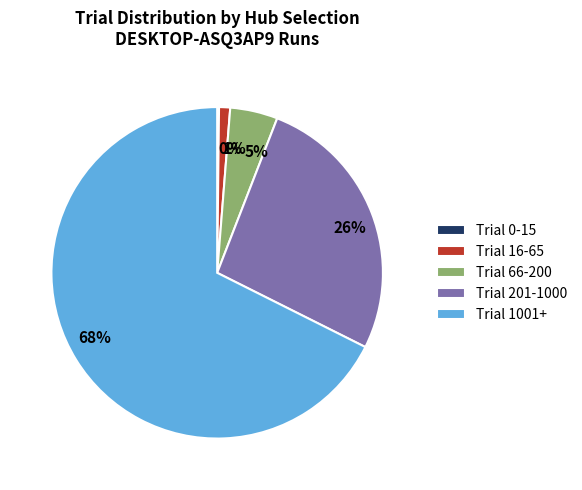

To the nearest percent, what is the difference between the 68% and 1% slice percentages?

67%